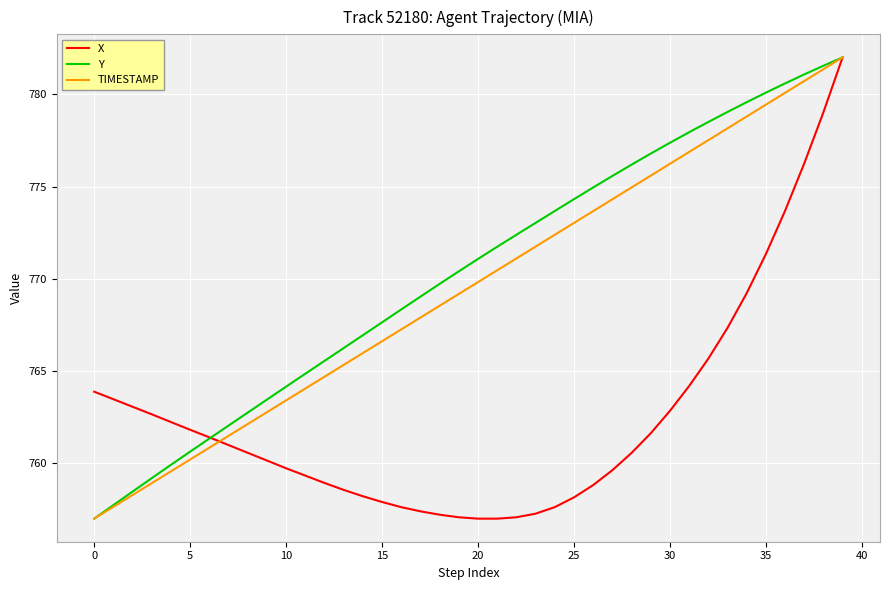

What is the greatest value displayed?

782.0